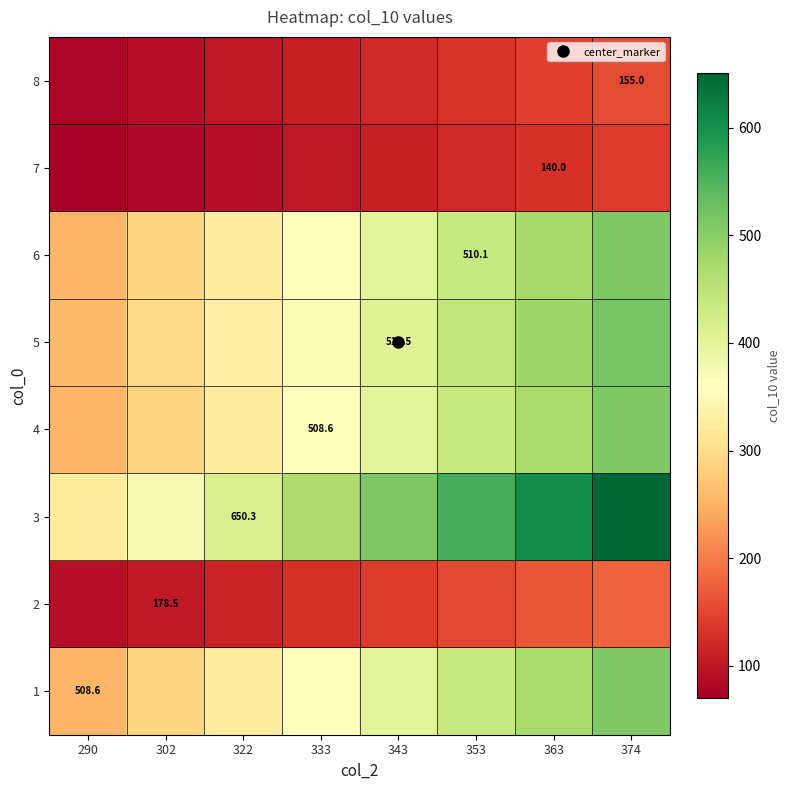

At 363, list the series in order from smallest to largest.

7, 8, 2, 1, 4, 6, 5, 3